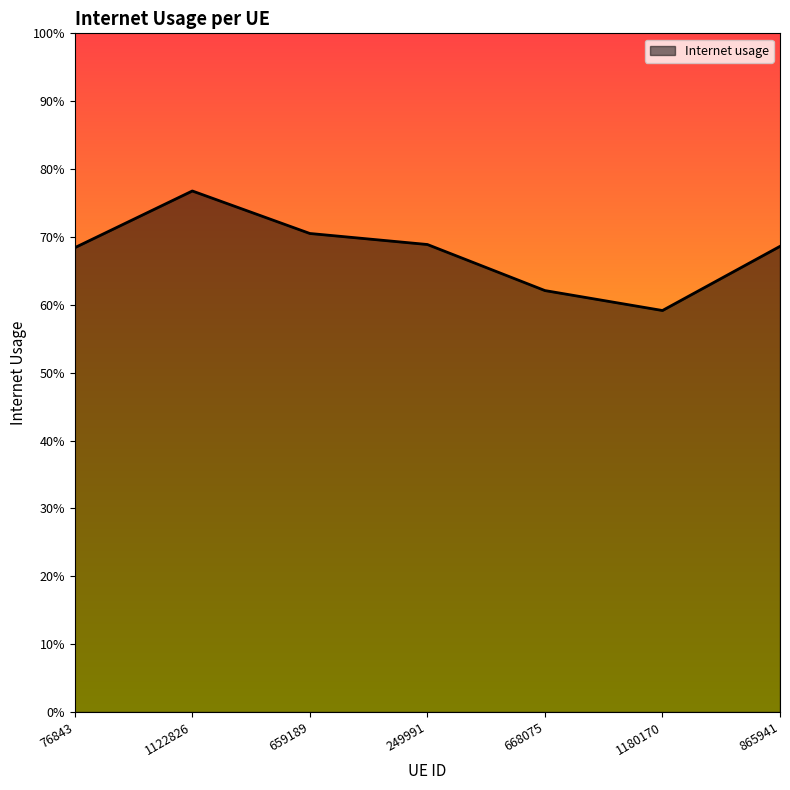

What is the label of the 6th point from the right?

1122826